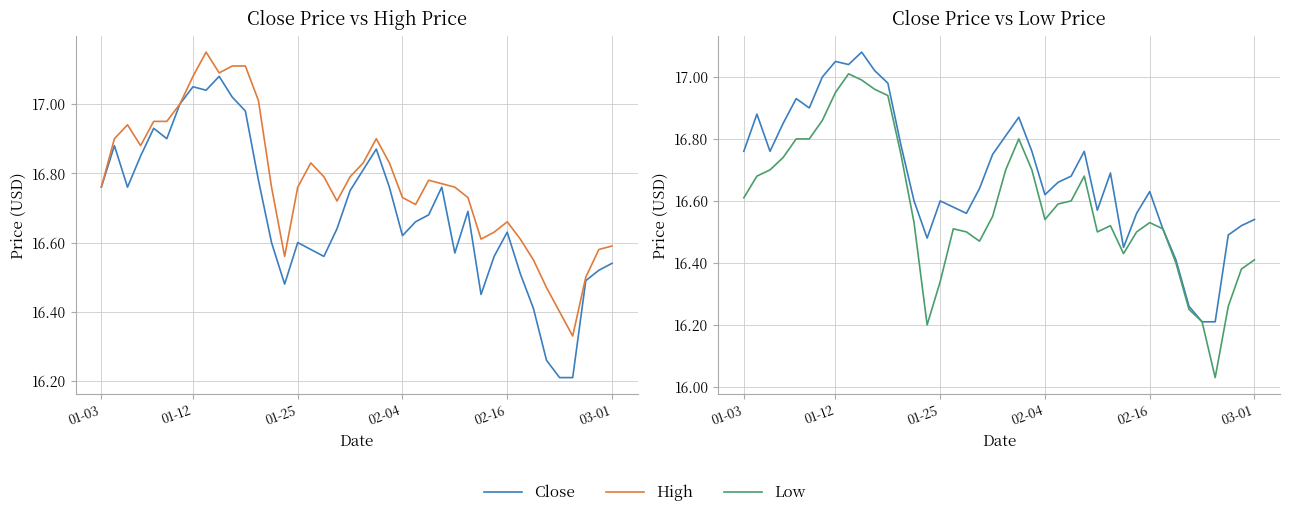

What is the value of the Close point at the 23rd from the left?

16.8